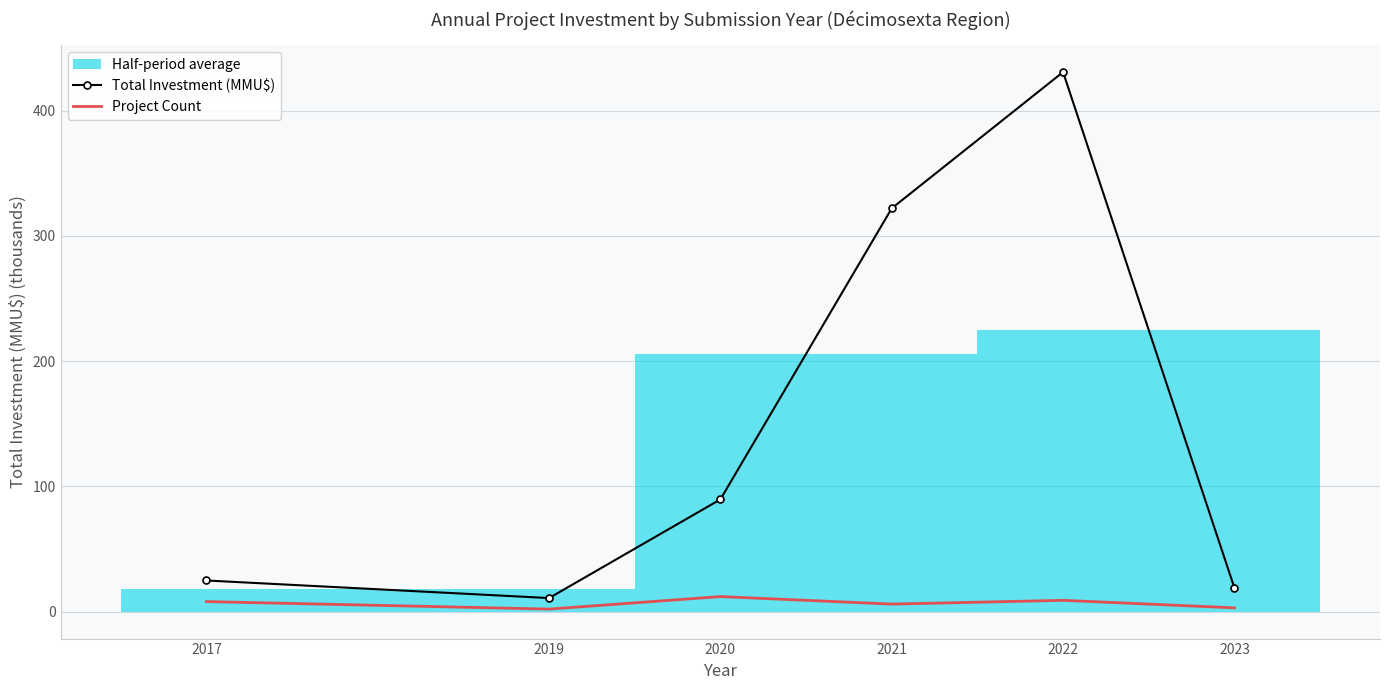

Between 2019 and 2023, which is larger?

2023